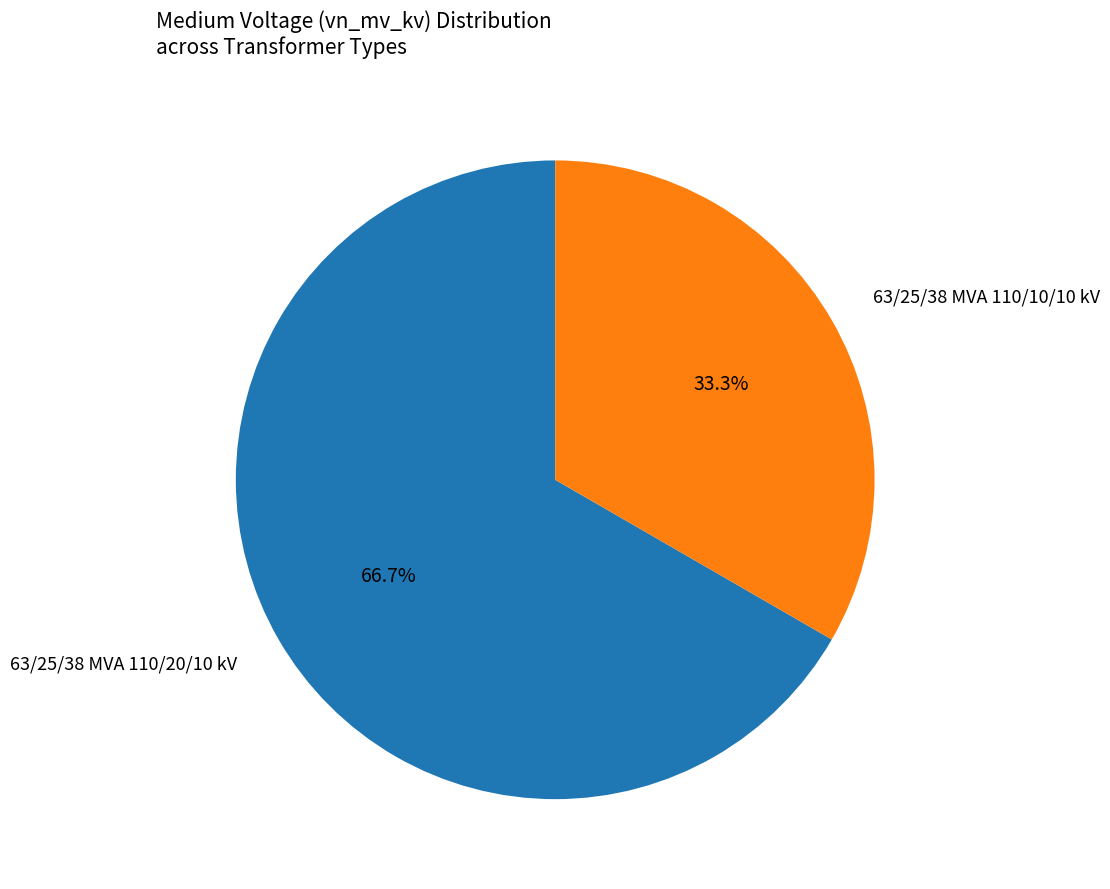

To the nearest percent, what is the difference between the largest and smallest slice percentages?

33%